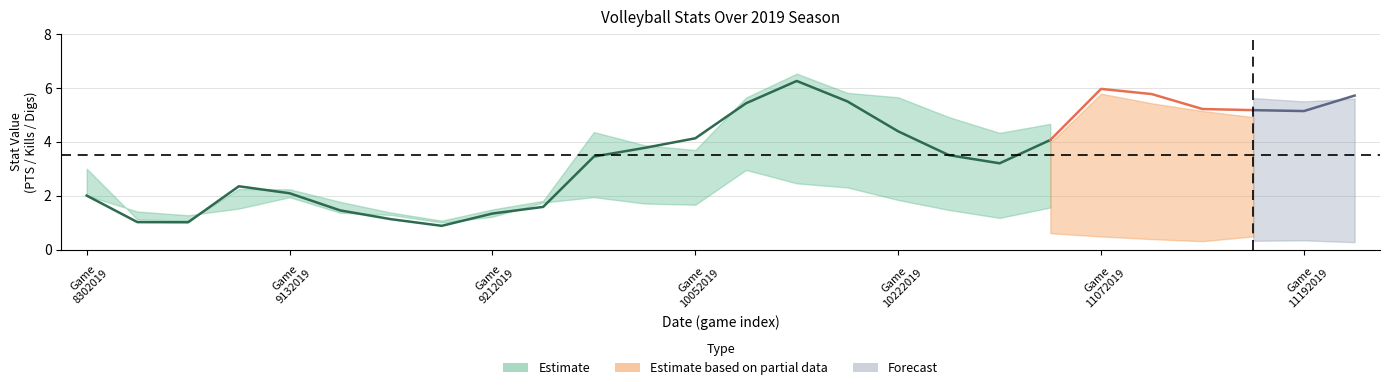

What value does the PTS series have at 9142019?

1.4